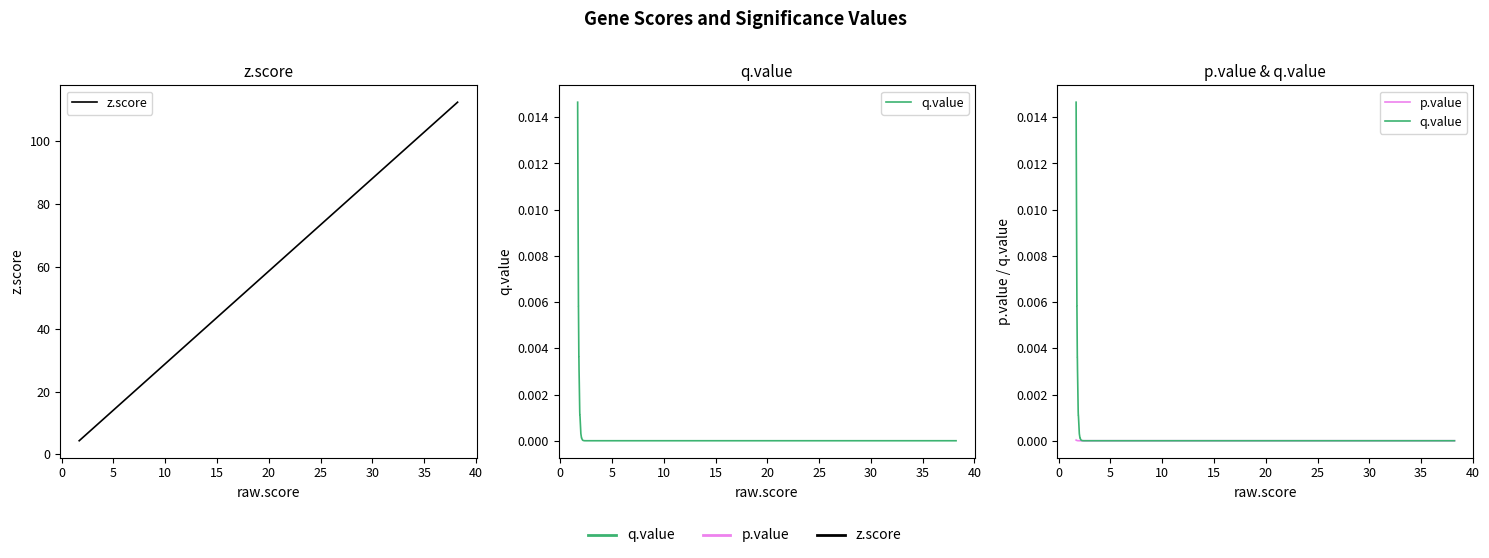

True or false: z.score and p.value intersect in this chart.

False